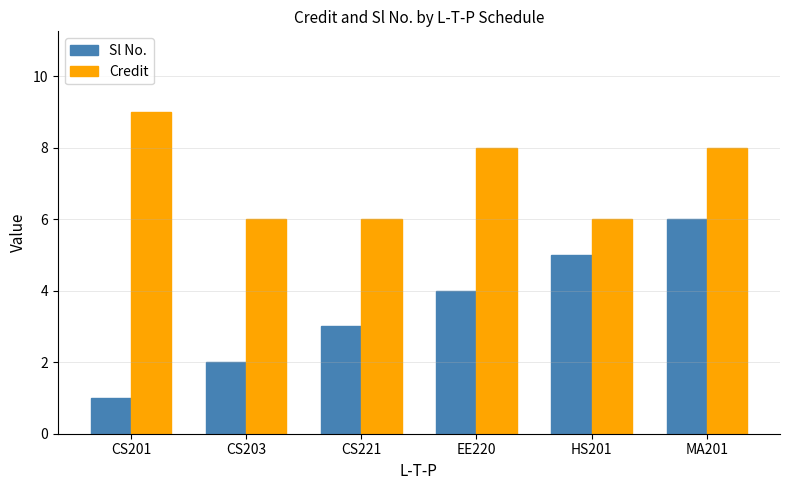

Rank the series by their maximum value, from highest to lowest.

Credit, Sl No.